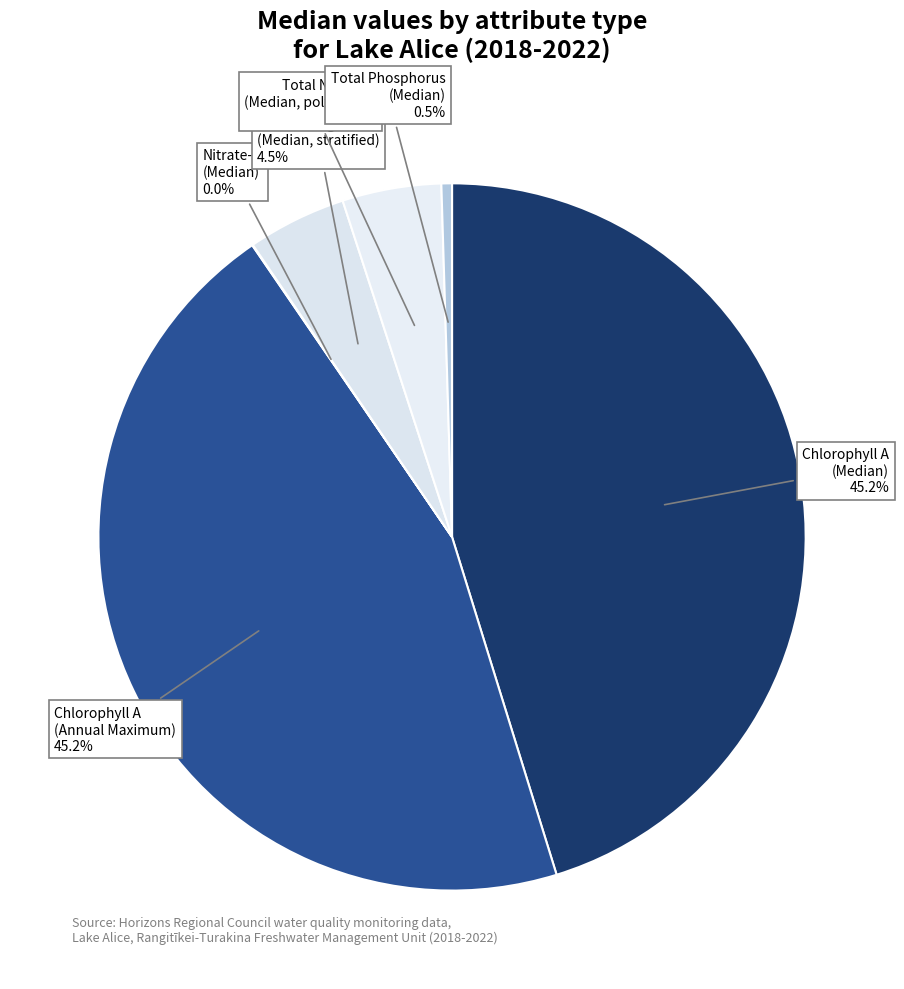

Which slice is the largest?

Chlorophyll A (Median)